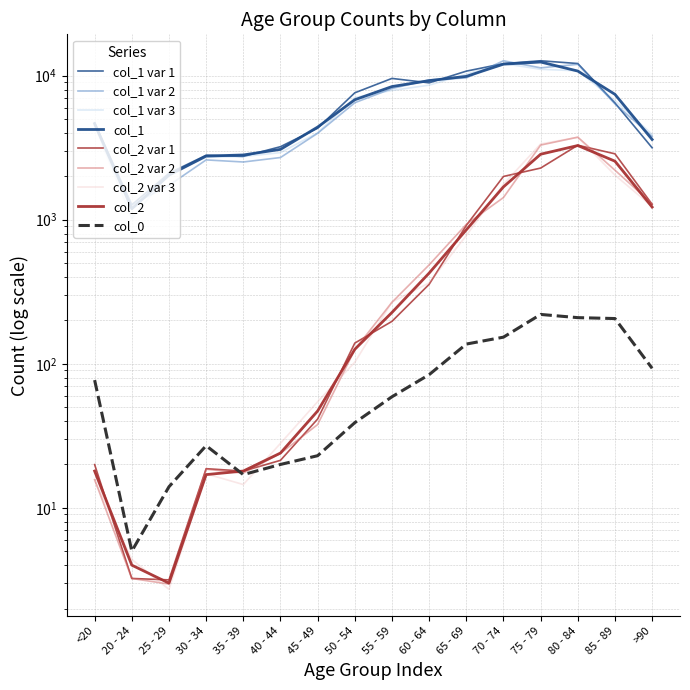

Is it true that col_2 equals 5 at 25 - 29?

False